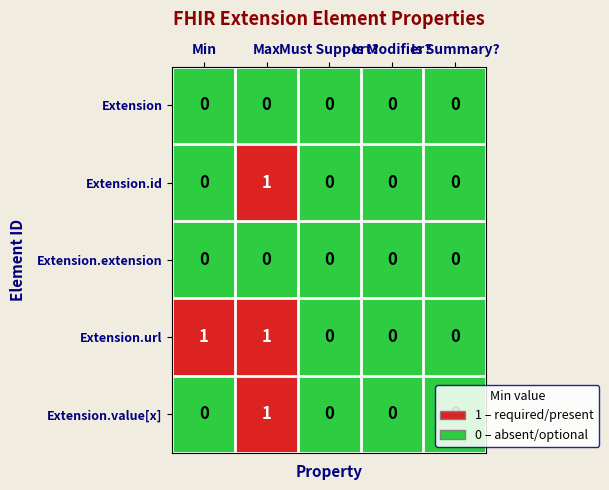

Count the Extension.url values in the range 0 to 1.

5